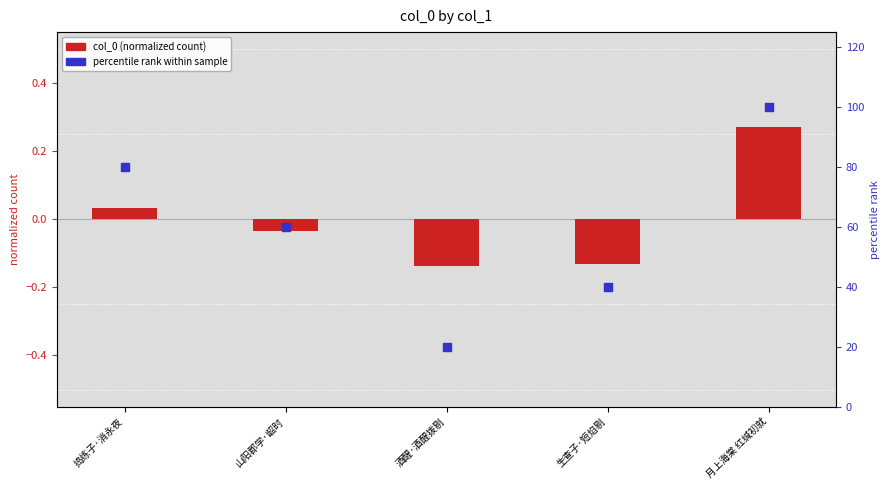

Which series has the largest total across all categories?

percentile rank within sample